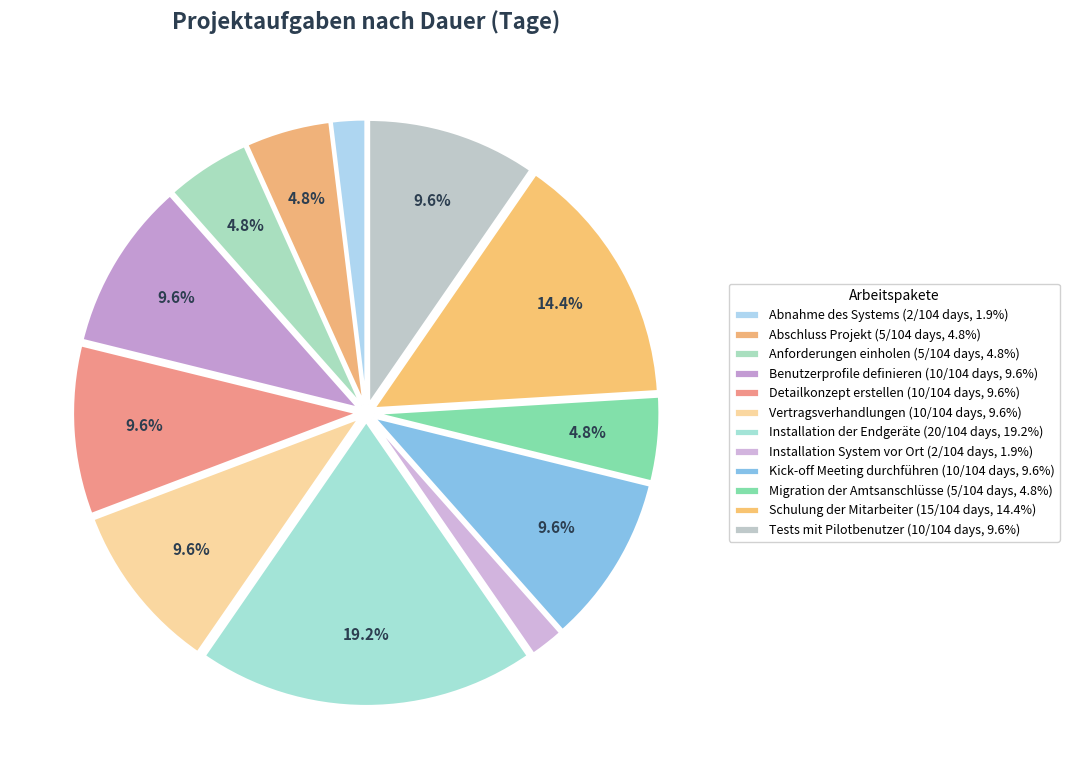

To the nearest percent, what is the average slice percentage?

8%